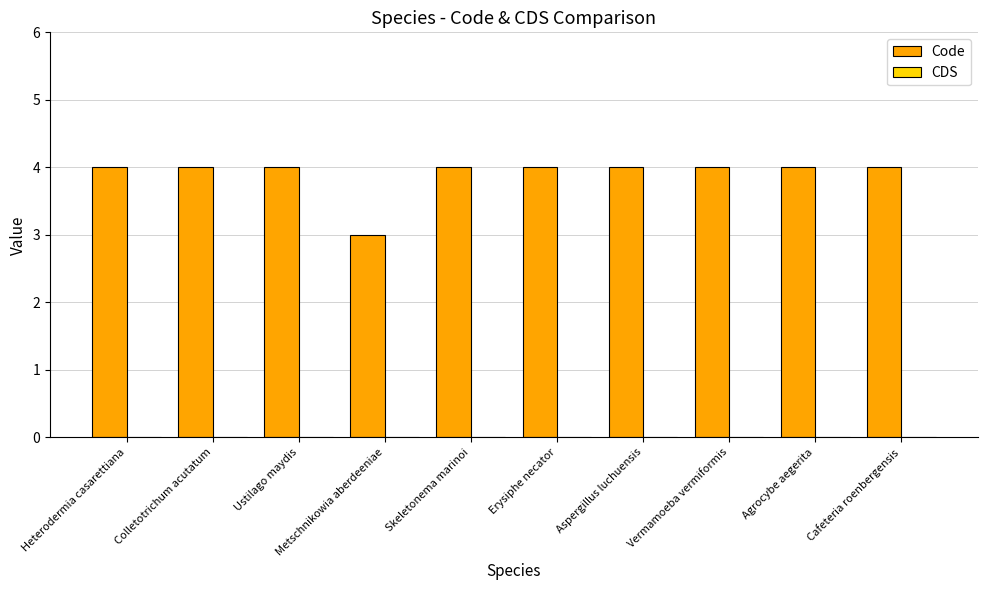

True or false: the data shows 7 at Erysiphe necator.

False